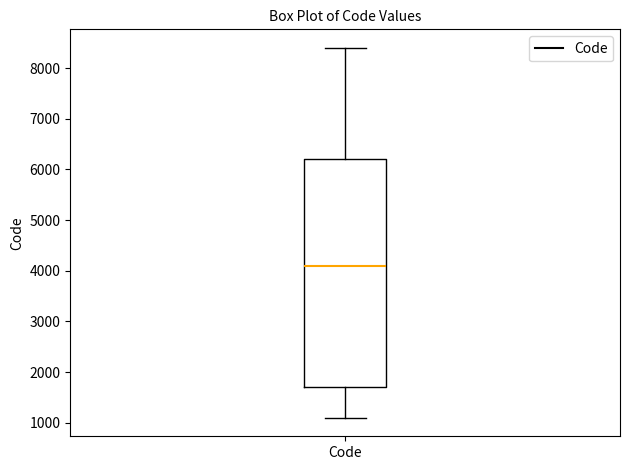

Transcribe this box plot: give where the median line is, the range the box spans, and where the two whiskers end, as read against the y-axis. The values are not printed on the chart, so give them approximately, as read against the axis.

median 4100, box 1700 to 6200, whiskers 1100 to 8400